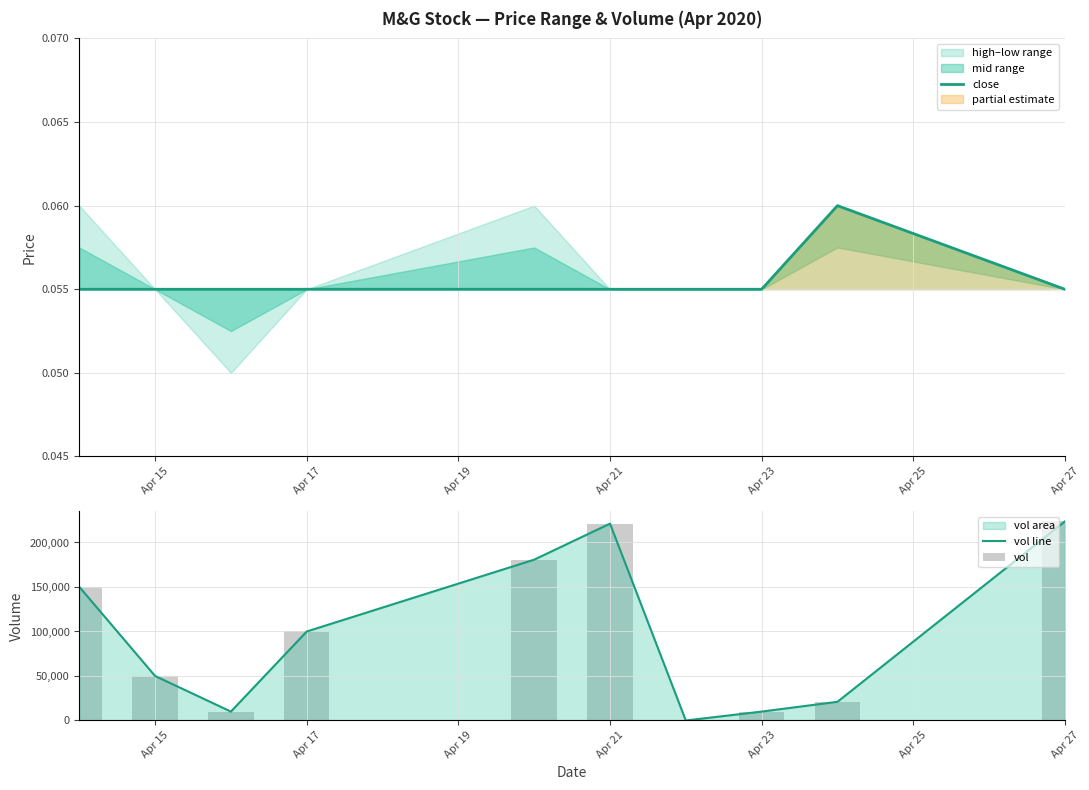

What is the highest value of the vol line series?

223700